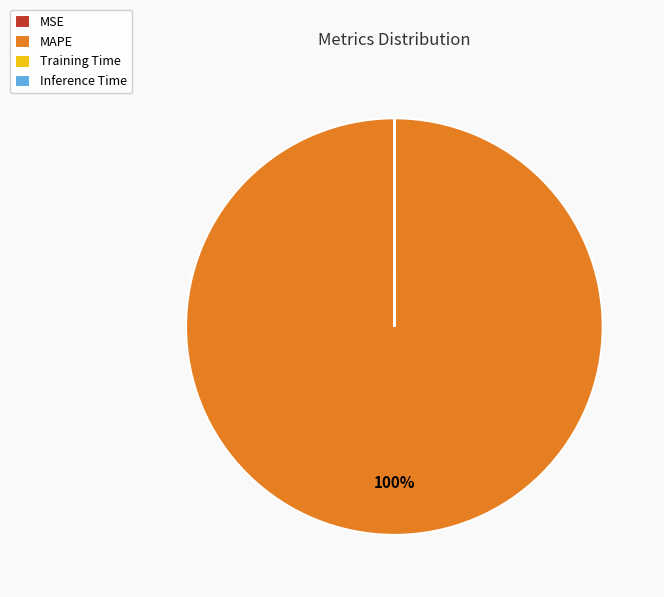

To the nearest percent, what is the average slice percentage?

25%